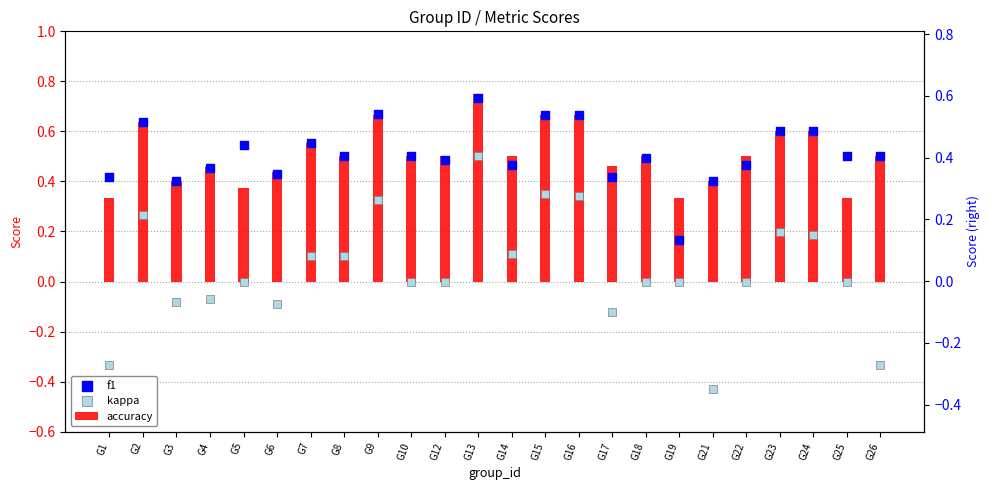

What are all the series names shown in the legend?

accuracy, f1, kappa